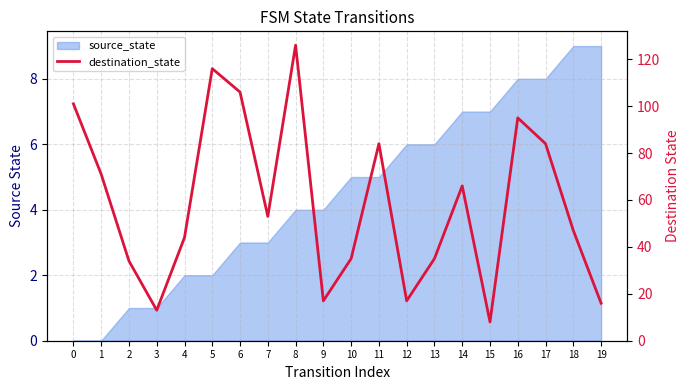

The chart shows a value of 16 at 19. True or false?

True